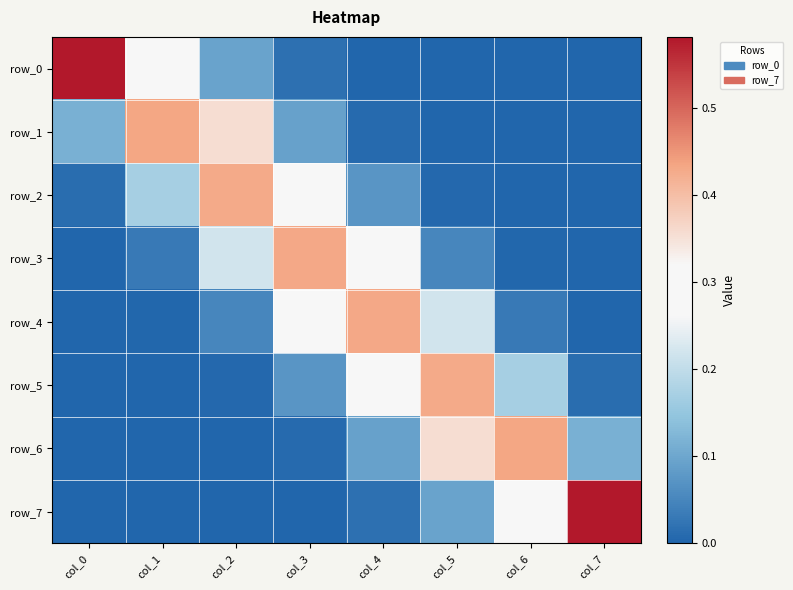

Reading left to right, what are all the values shown in this chart?

row_0: 0.6	0.3	0.1	0.0	0.0	0.0	0.0	0.0
row_1: 0.1	0.4	0.4	0.1	0.0	0.0	0.0	0.0
row_2: 0.0	0.2	0.4	0.3	0.1	0.0	0.0	0.0
row_3: 0.0	0.0	0.2	0.4	0.3	0.1	0.0	0.0
row_4: 0.0	0.0	0.1	0.3	0.4	0.2	0.0	0.0
row_5: 0.0	0.0	0.0	0.1	0.3	0.4	0.2	0.0
row_6: 0.0	0.0	0.0	0.0	0.1	0.4	0.4	0.1
row_7: 0.0	0.0	0.0	0.0	0.0	0.1	0.3	0.6